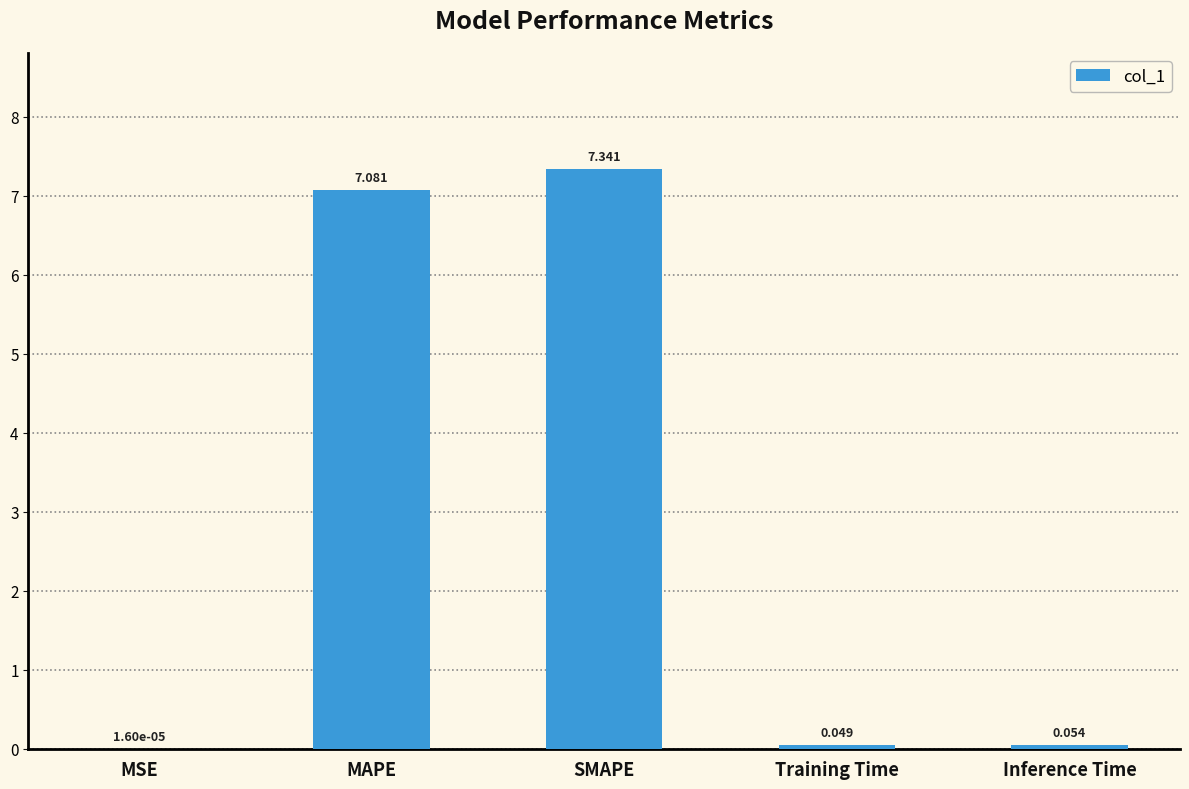

Between MSE and SMAPE, which is larger?

SMAPE